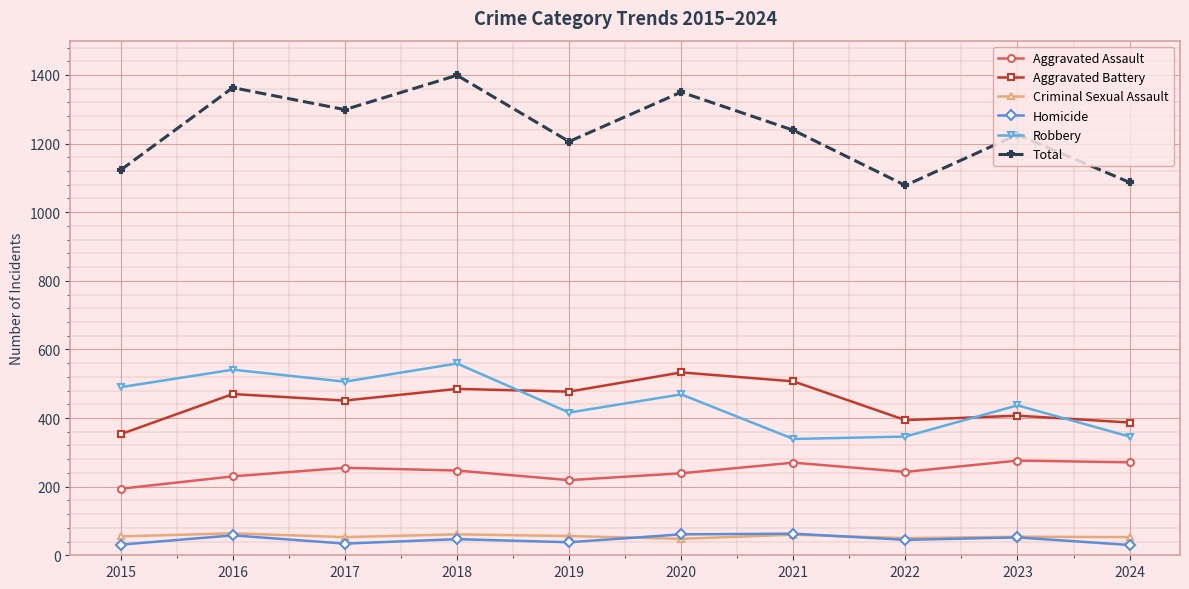

Which series has the largest total across all categories?

Total